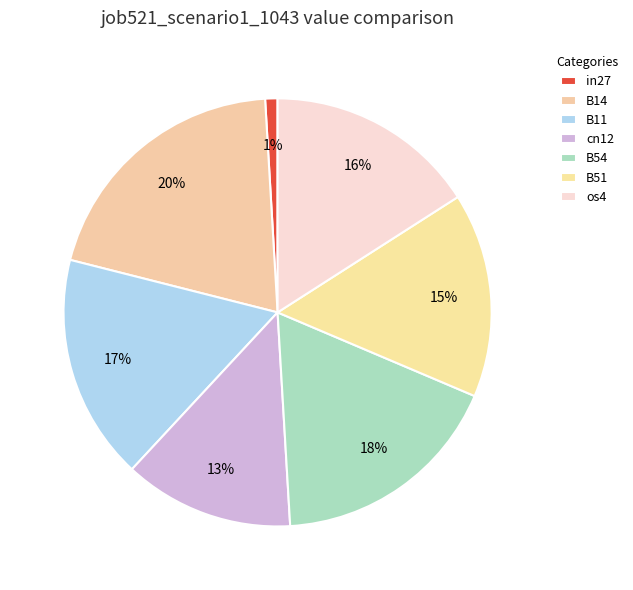

True or false: os4 accounts for 16% of the total.

True